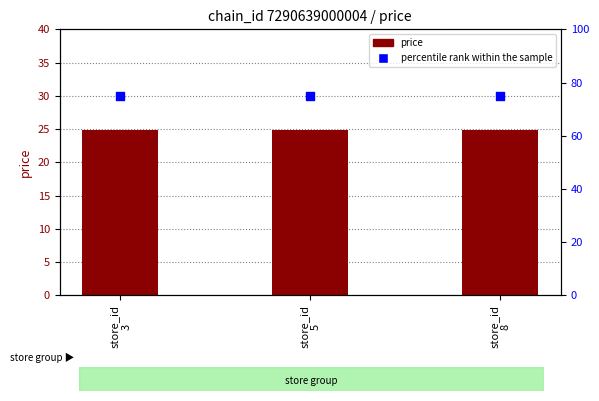

What are all the series names shown in the legend?

price, percentile rank within the sample